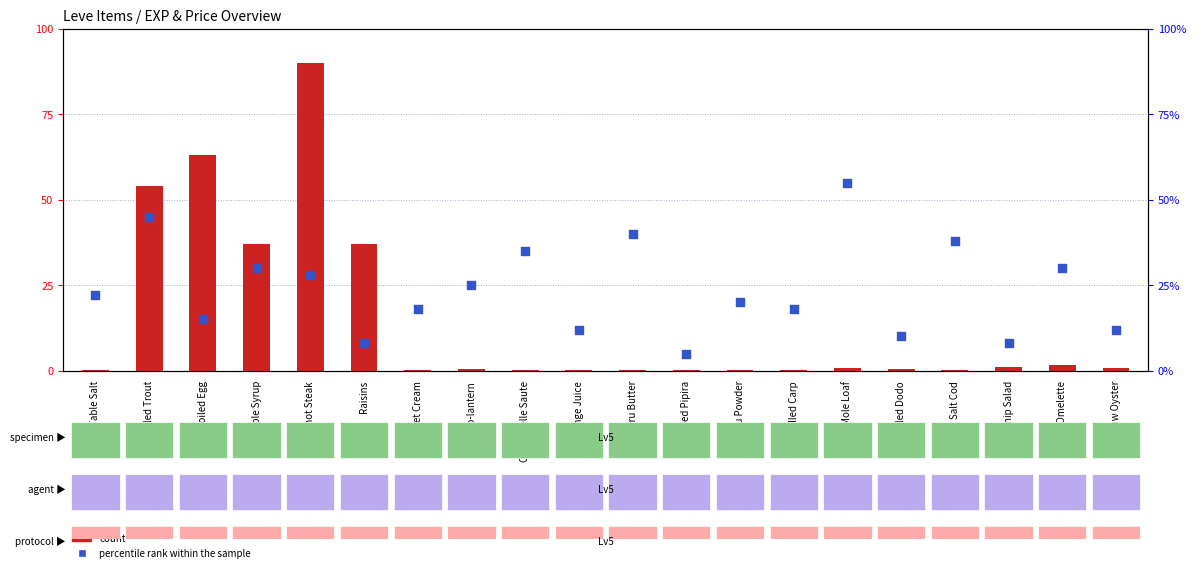

Which series has the largest total across all categories?

percentile rank within the sample